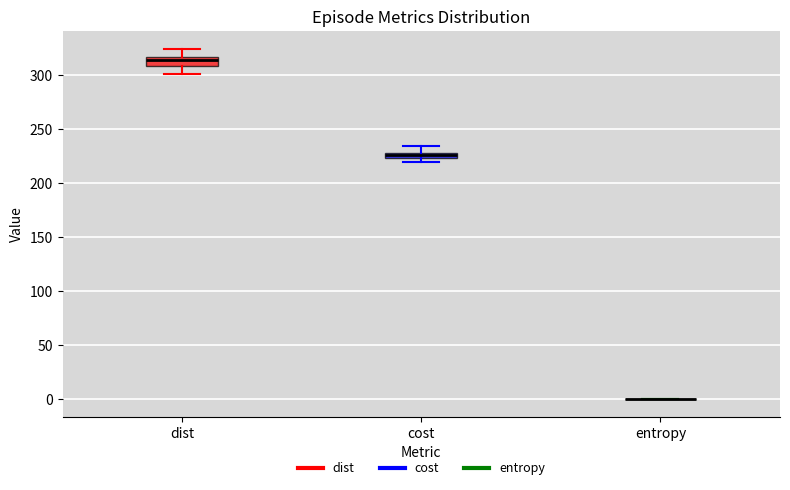

Where does the upper whisker of the box for cost end on the y-axis? The values are not printed on the chart, so give them approximately, as read against the axis.

235